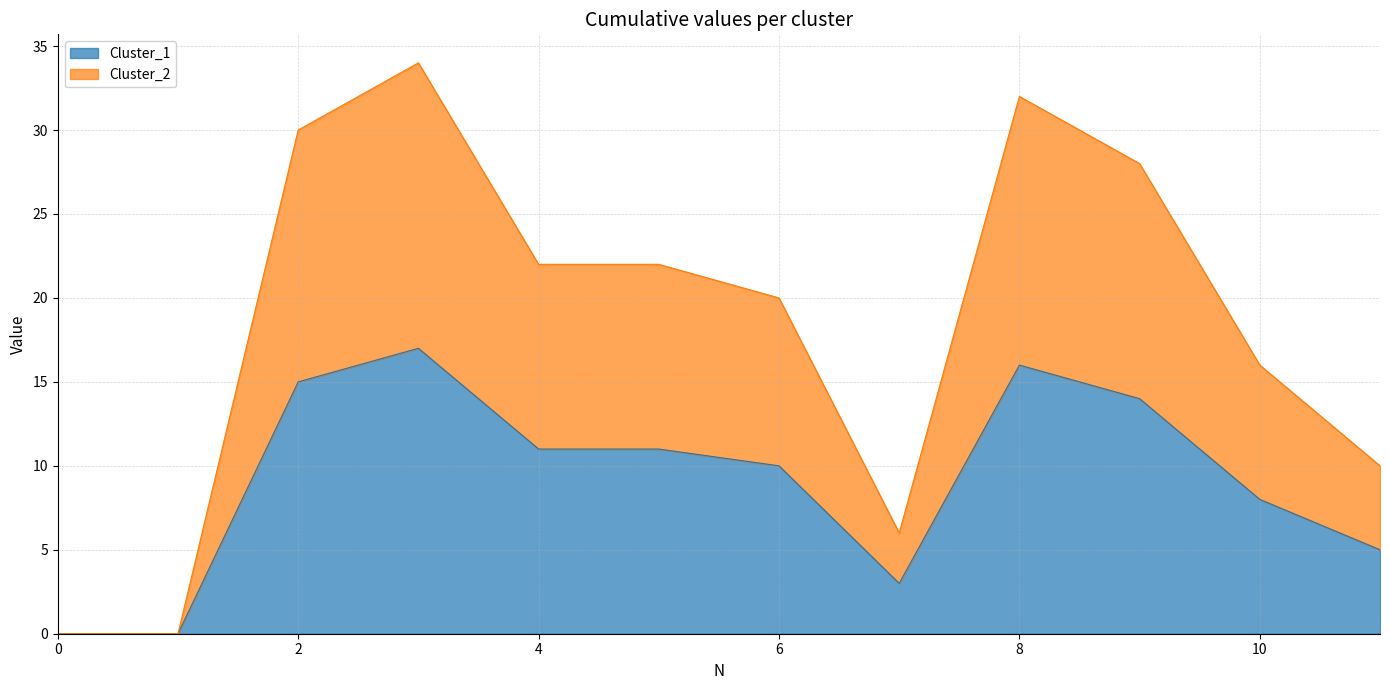

What is the sum of the Cluster_2 values at 4 and 5?

44